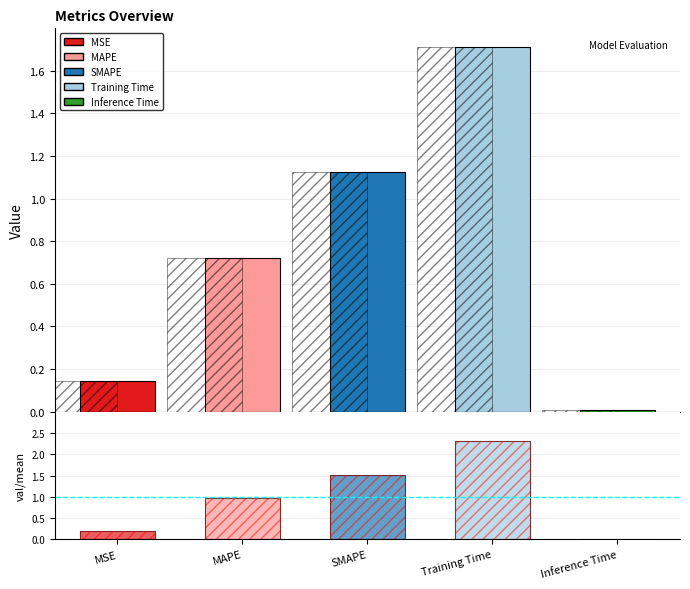

Reading right to left, what are all the values shown in this chart?

Inference Time=0.0	Training Time=1.7	SMAPE=1.1	MAPE=0.7	MSE=0.1